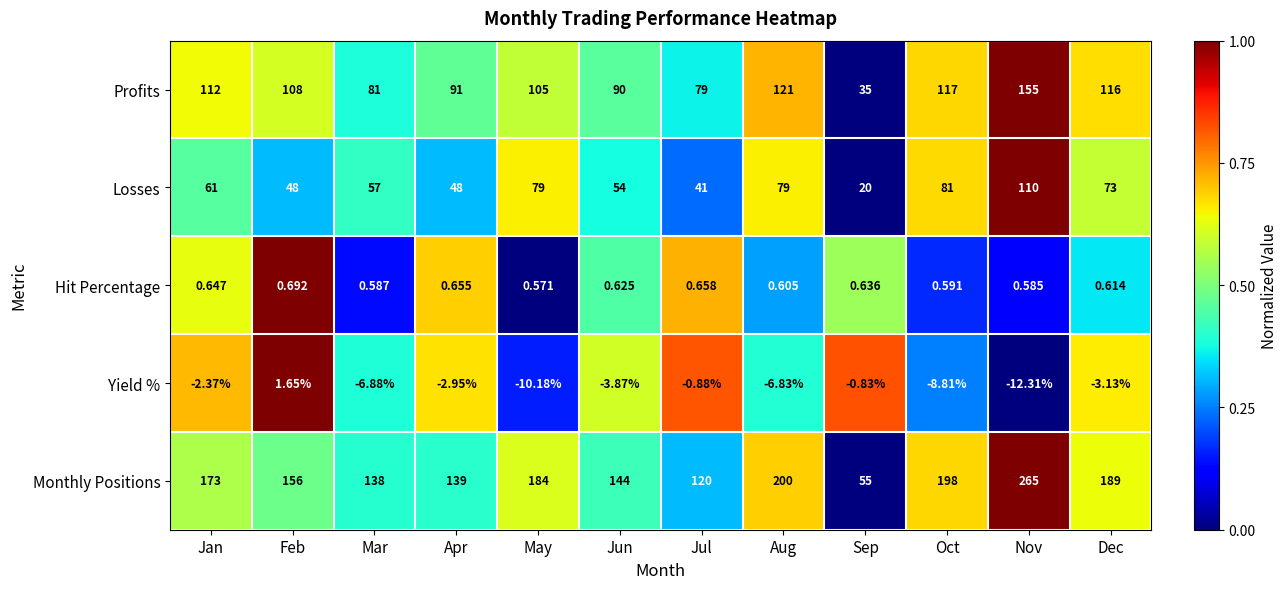

Which category has the highest value across all series?

Nov